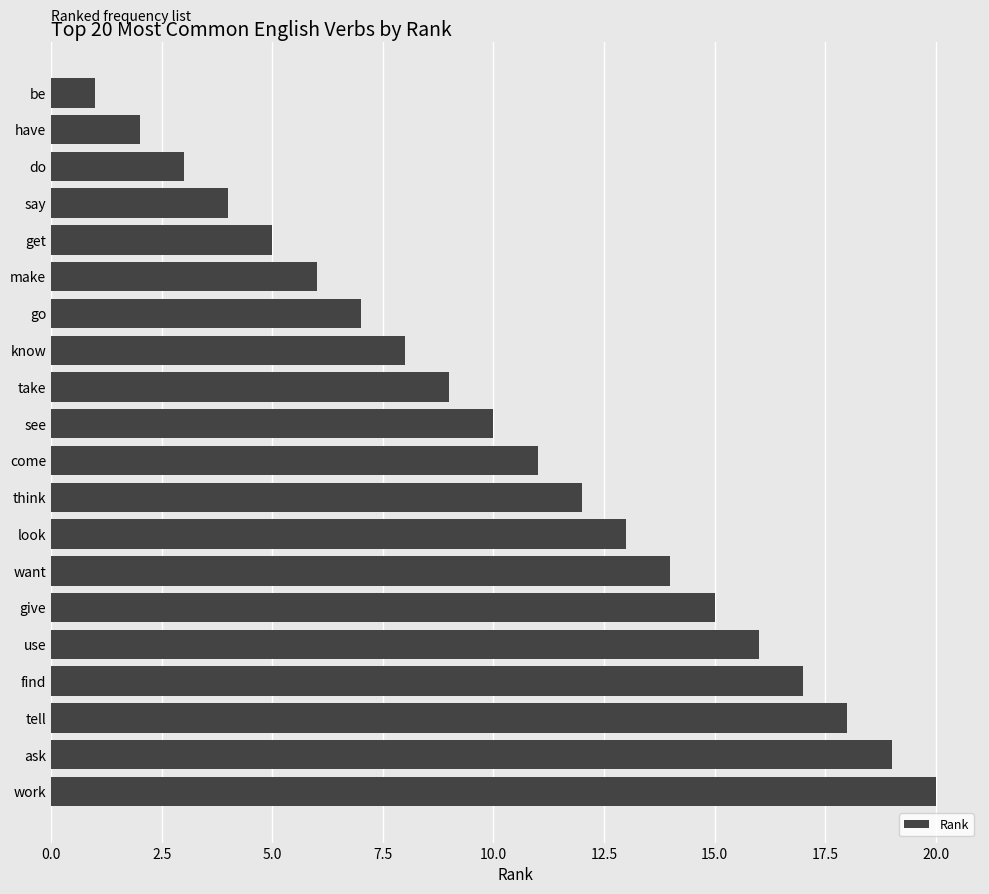

What is the sum of all values?

210